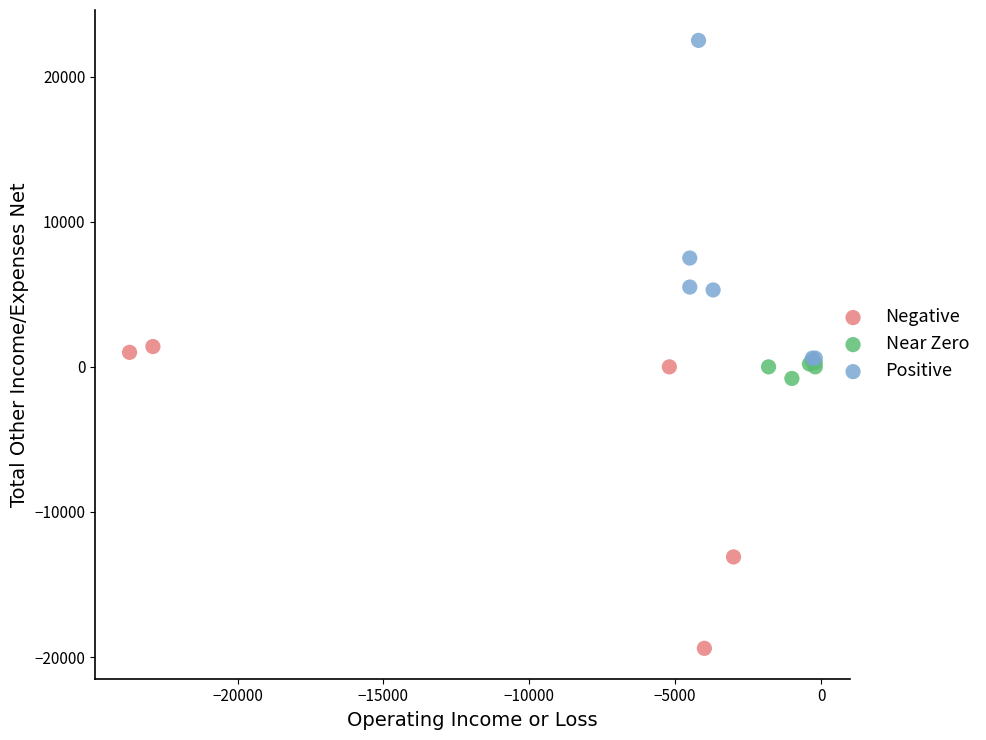

What are all the series names shown in the legend?

Negative, Near Zero, Positive